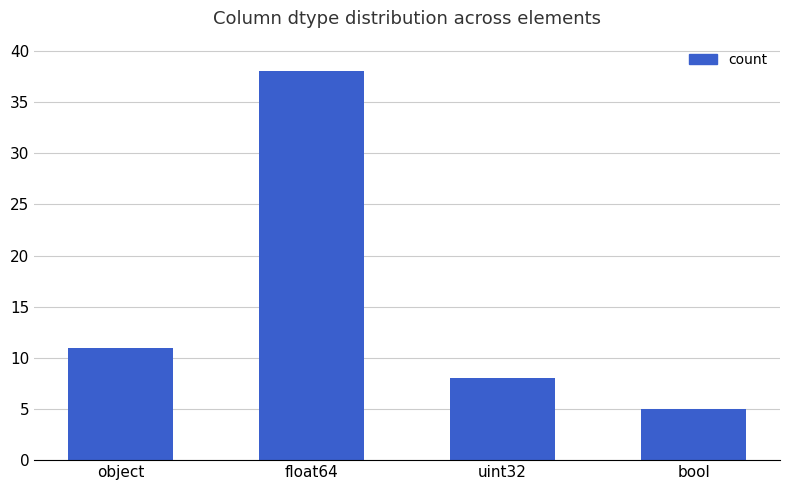

True or false: the data shows 61 at float64.

False